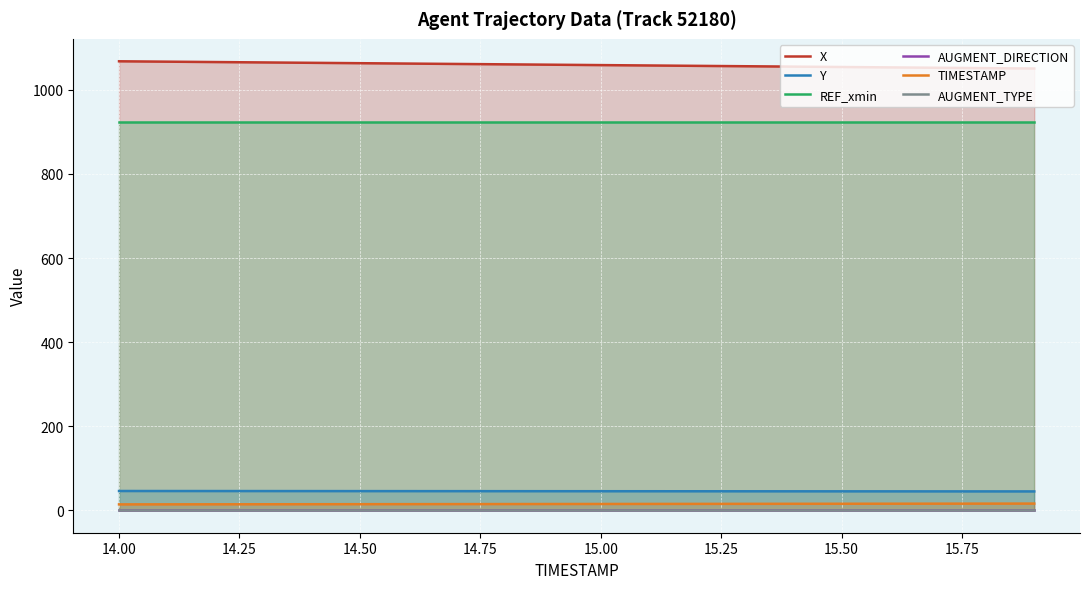

True or false: X has more than 1 points higher than both neighbors.

False